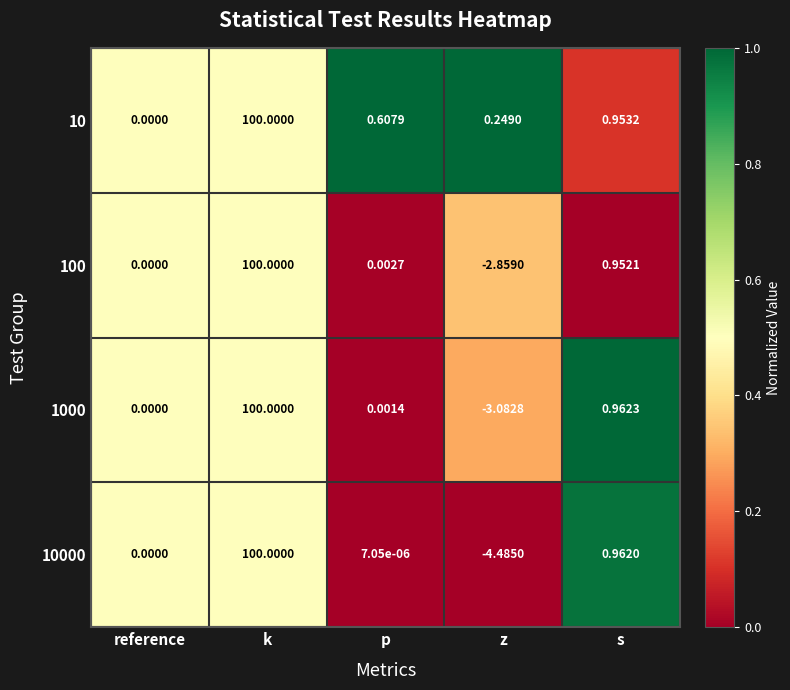

Which series changed the most between p and z?

10000